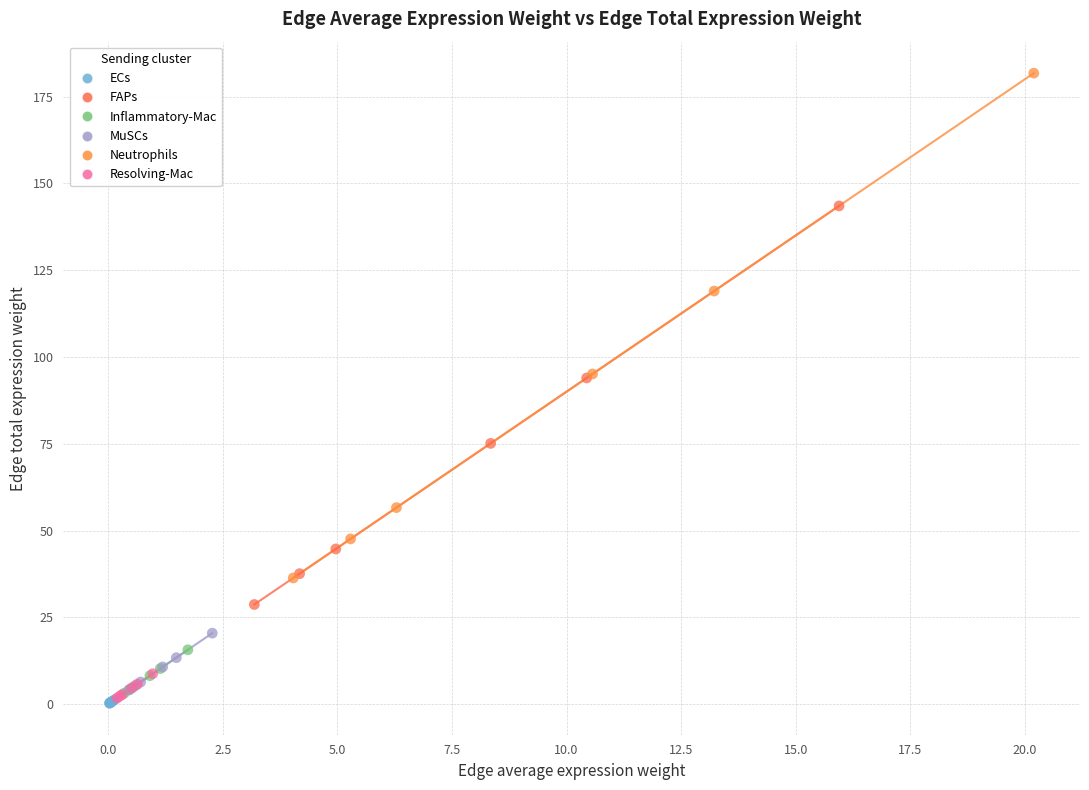

Which series contains the highest Y value?

Neutrophils